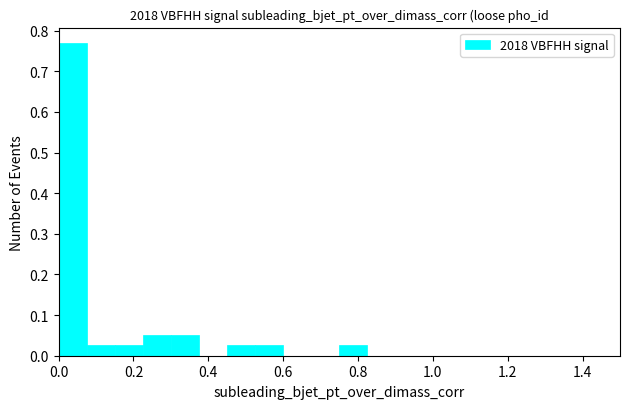

Read against the x-axis, roughly where is the centre of the tallest bar?

0.04